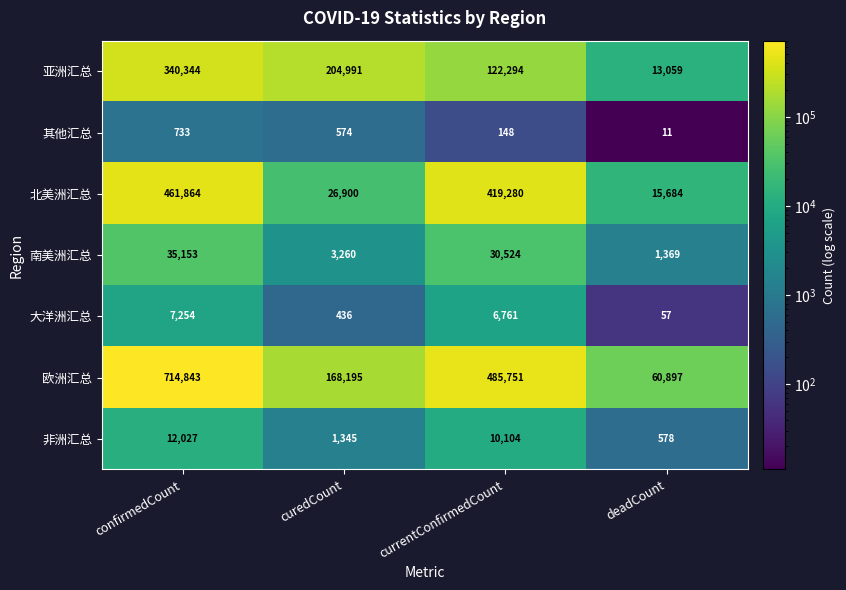

Which category has the highest value across all series?

confirmedCount